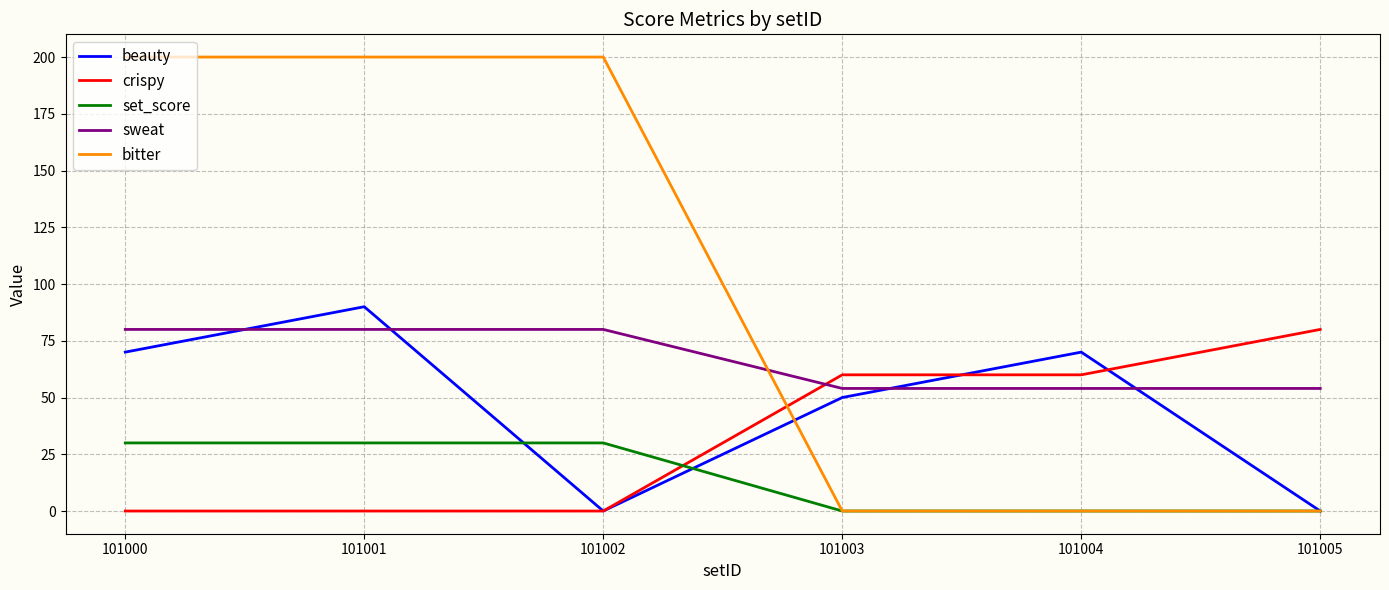

How many intersections are there between crispy and bitter?

1